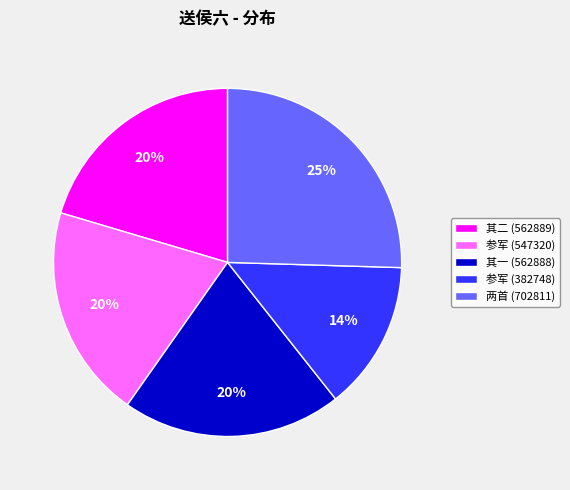

To the nearest percent, what is the difference between the 参军 (547320) and 参军 (382748) slice percentages?

6%